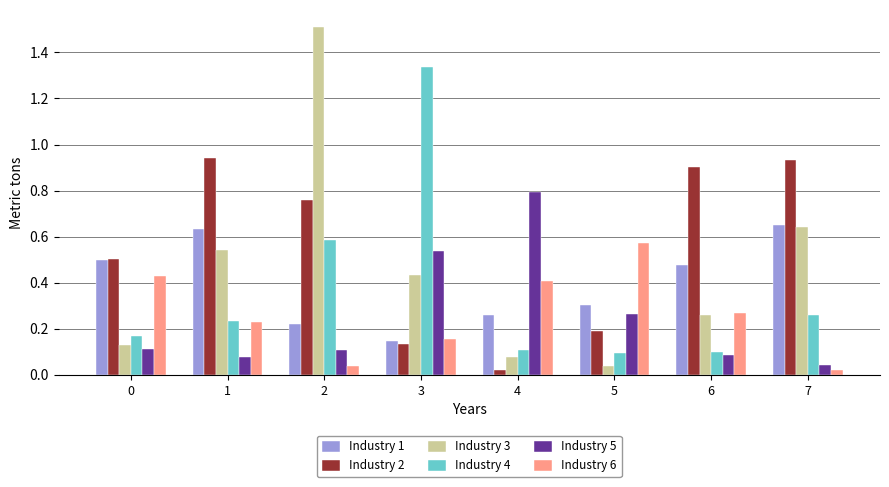

What are all the series names shown in the legend?

Industry 1, Industry 2, Industry 3, Industry 4, Industry 5, Industry 6